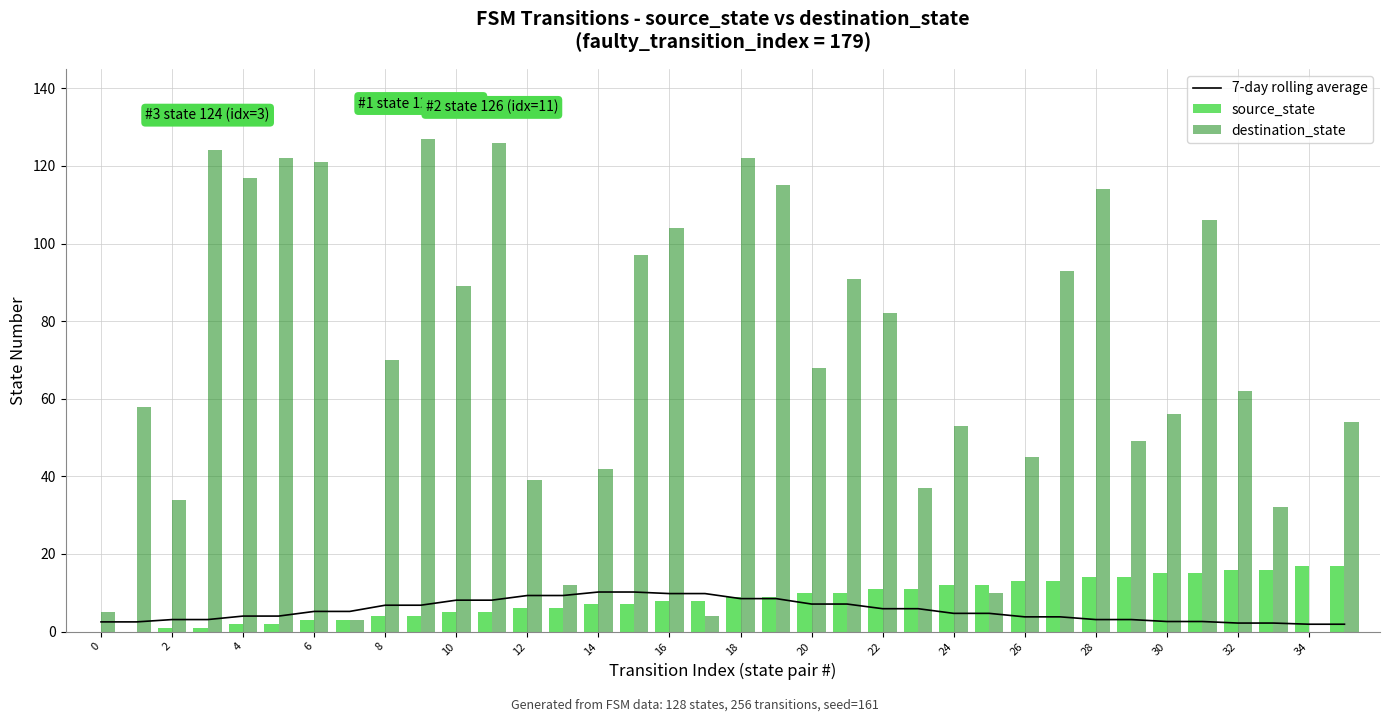

The 7-day rolling average series shows 3.1 at 28. True or false?

True